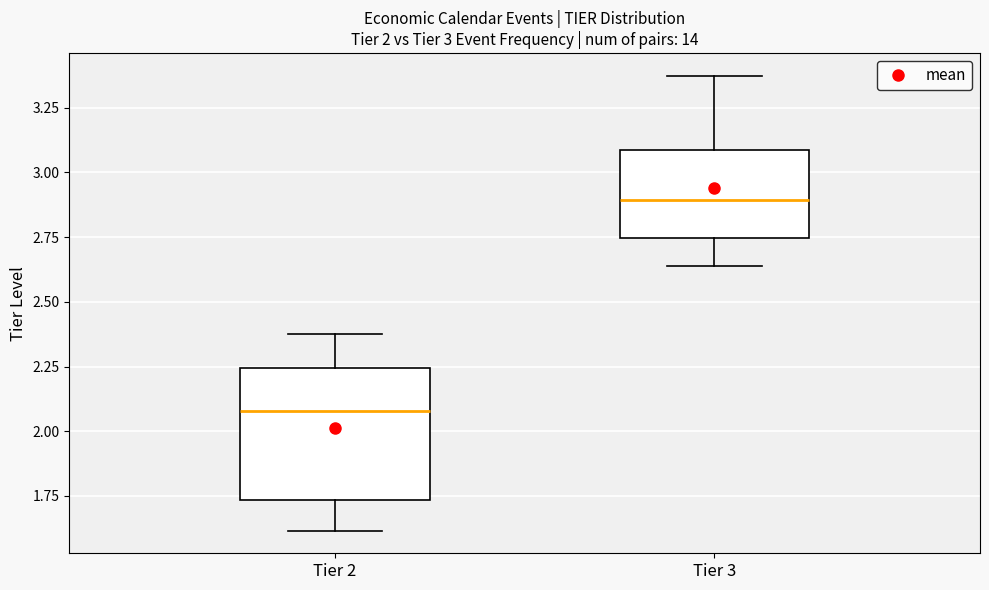

Comparing the boxes themselves (not the whiskers), which one is the tallest?

Tier 2